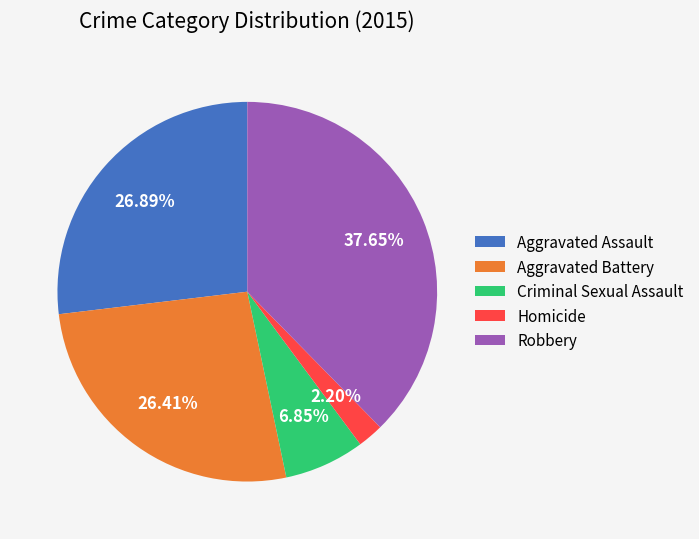

To the nearest percent, what portion does Criminal Sexual Assault represent?

7%